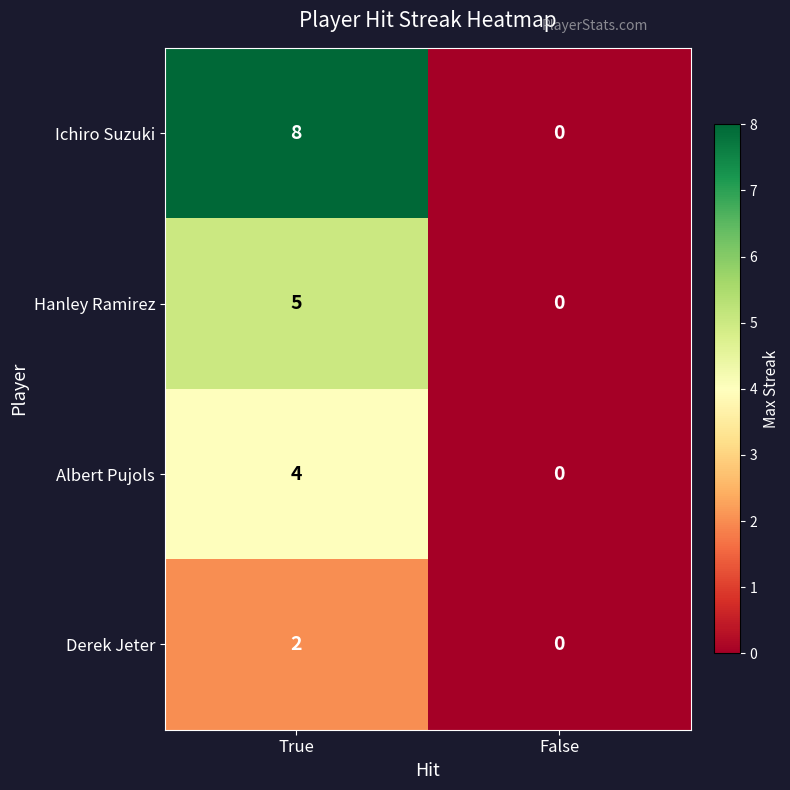

What is the sum of all Ichiro Suzuki values?

8